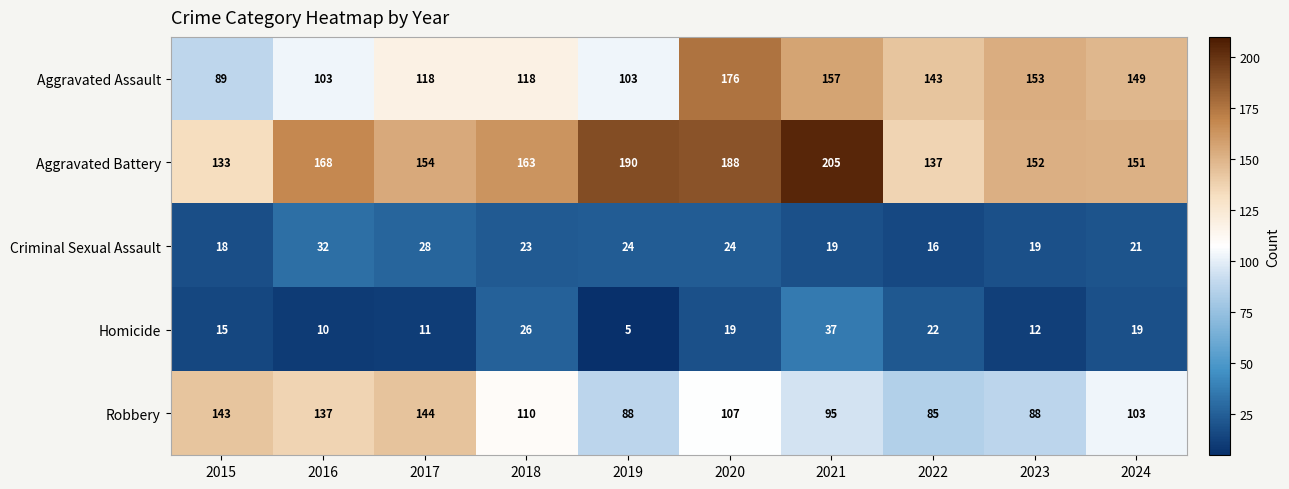

At 2019, list the series in order from smallest to largest.

Homicide, Criminal Sexual Assault, Robbery, Aggravated Assault, Aggravated Battery